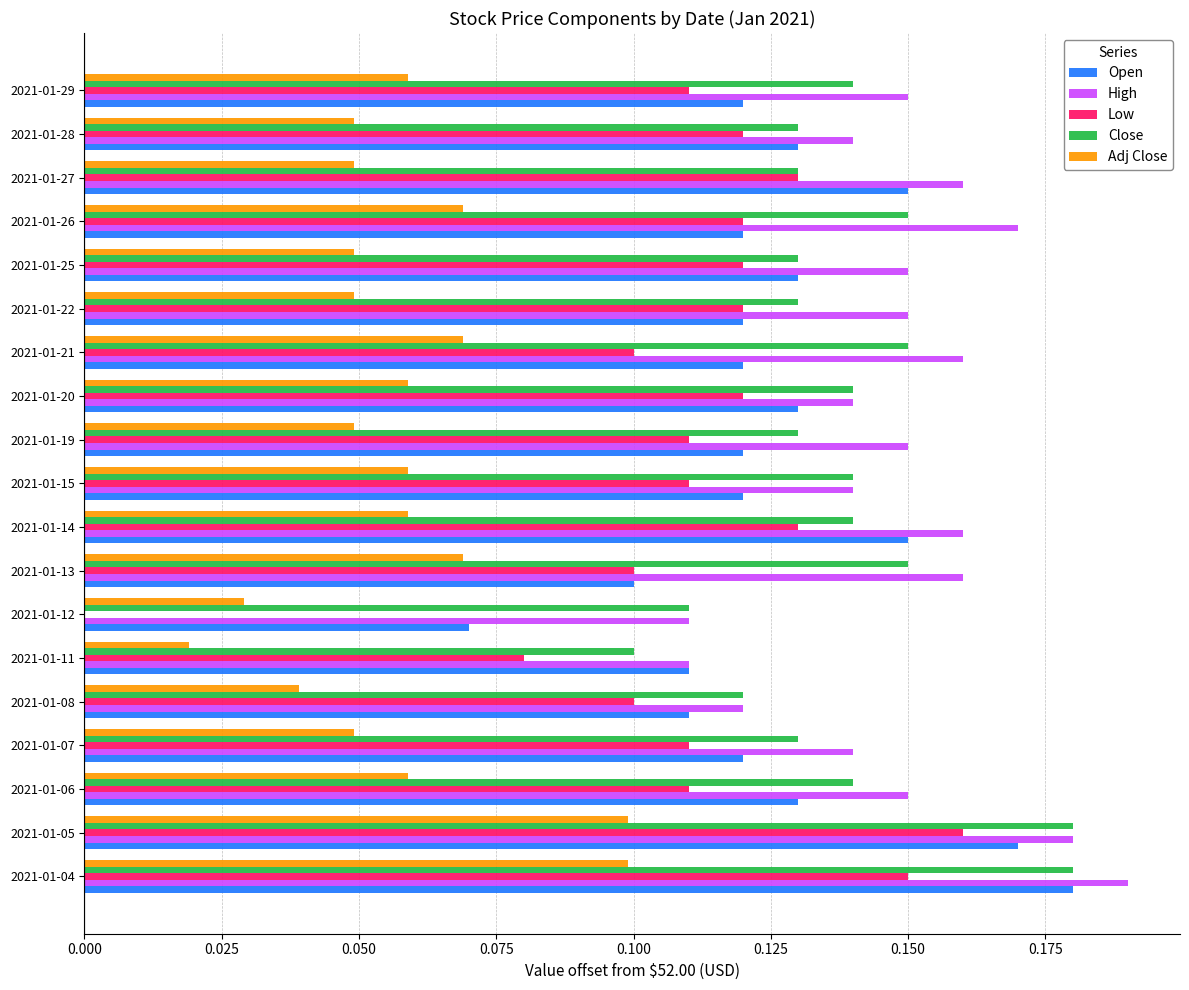

Which series has the widest spread of values?

Low